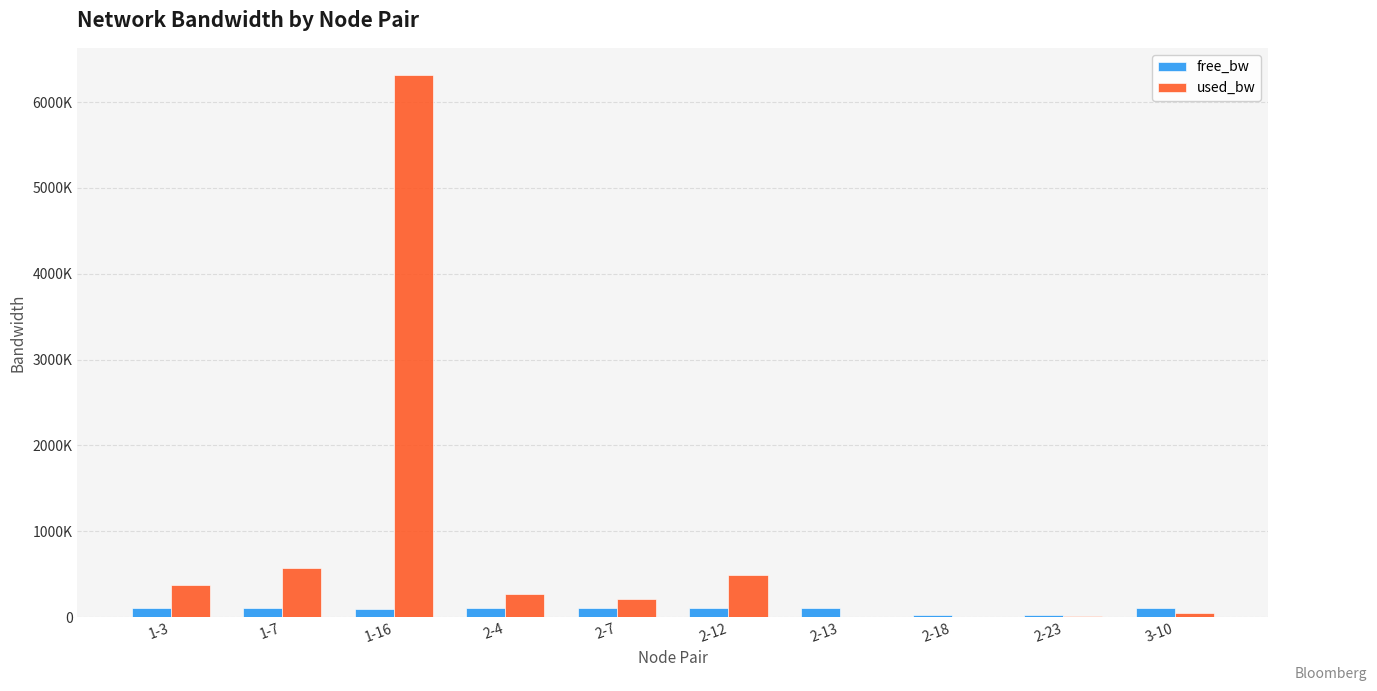

Are the bars horizontal?

No